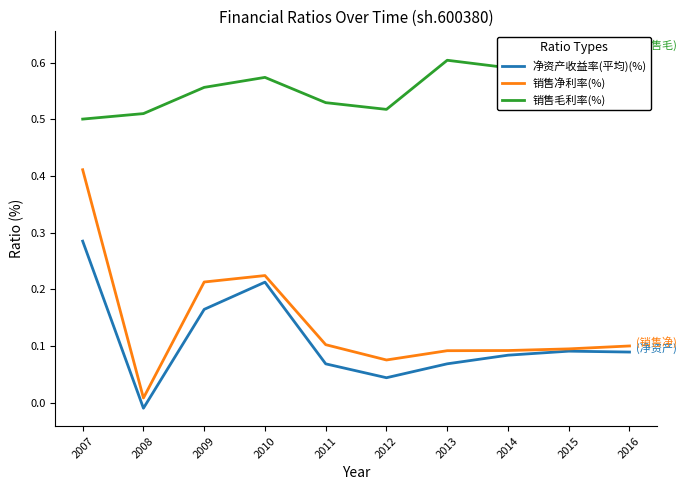

True or false: 销售净利率(%) has a value of 0.1 at 2011.

False